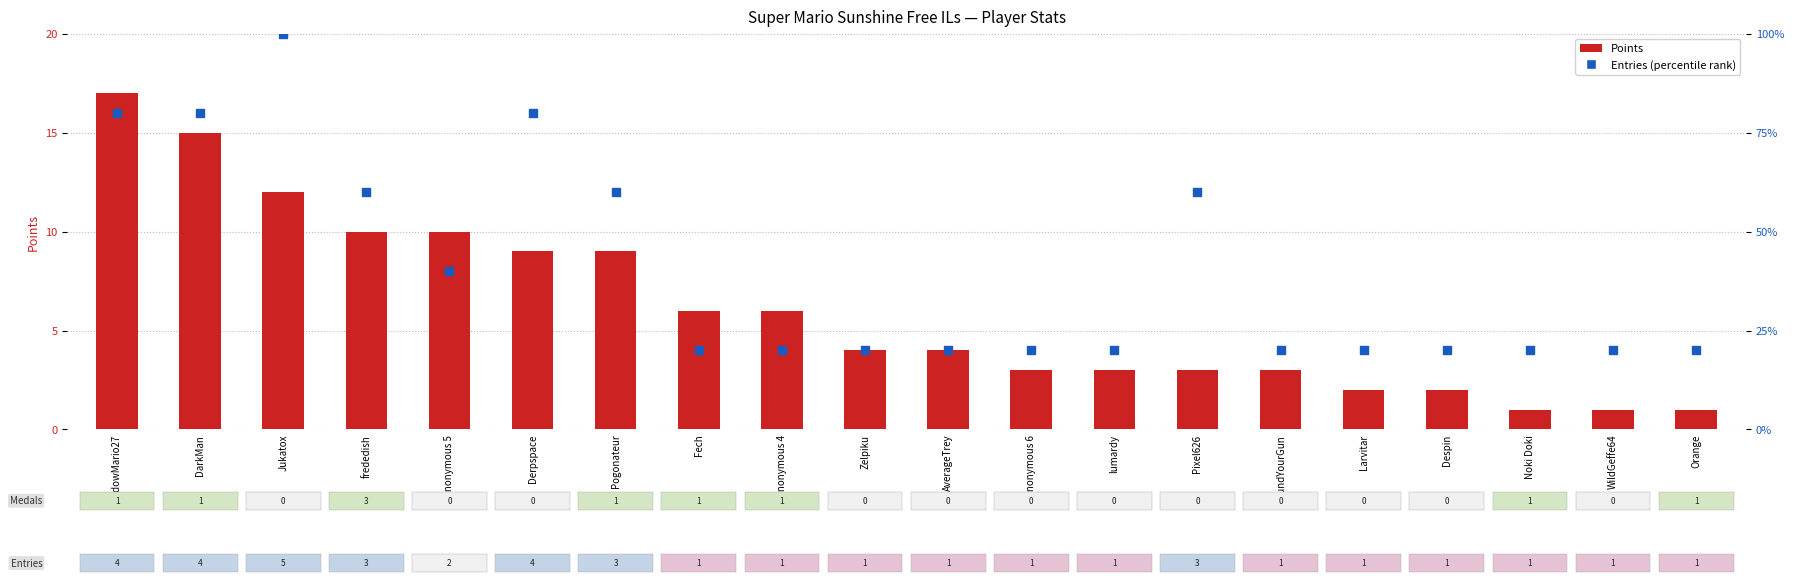

Which series has the largest total across all categories?

Entries (percentile)